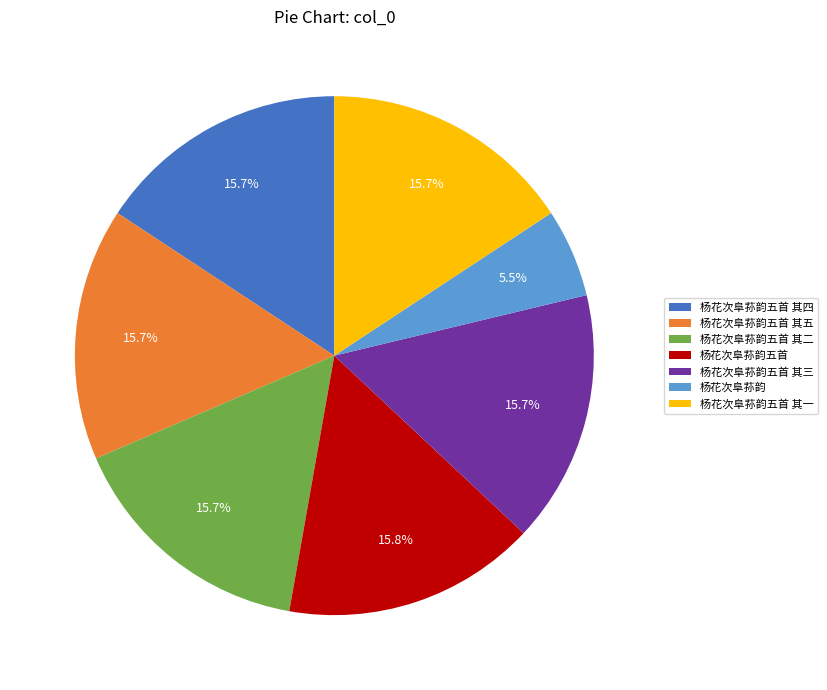

To the nearest percent, what portion does 杨花次阜荪韵五首 其一 represent?

16%